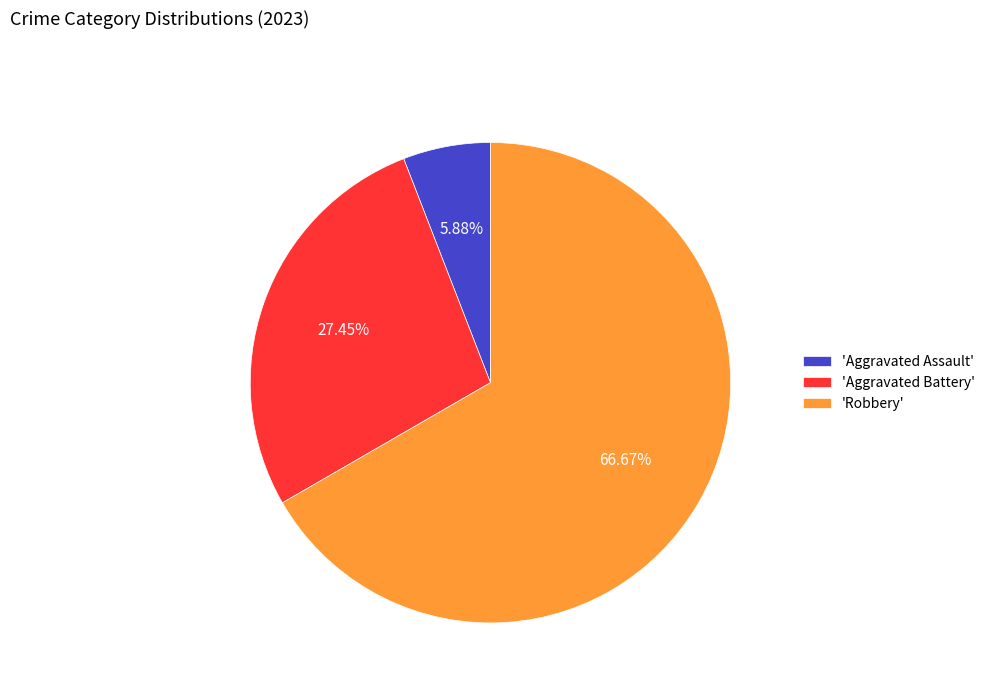

Rank the categories by value from highest to lowest.

'Robbery', 'Aggravated Battery', 'Aggravated Assault'